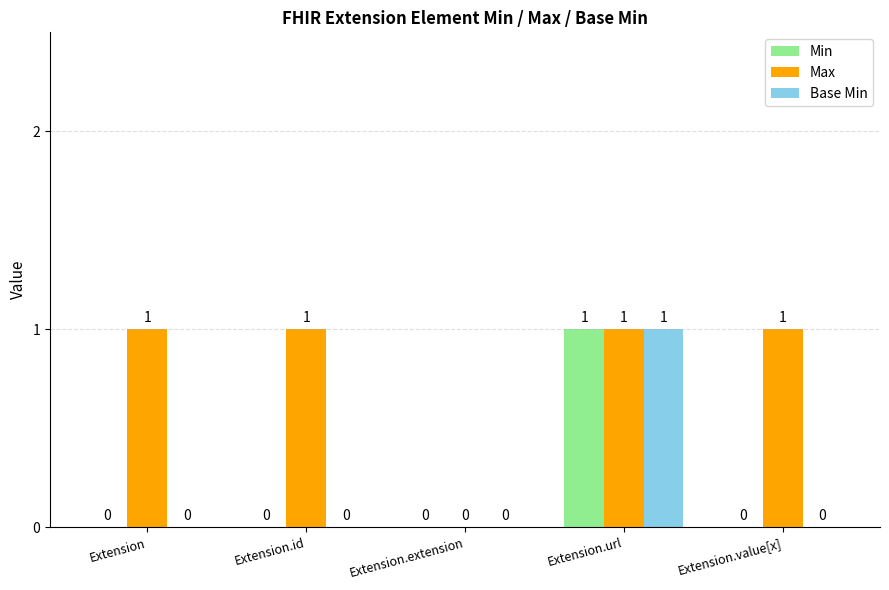

Reading left to right, list all the values displayed in this chart.

Min: Extension=0	Extension.id=0	Extension.extension=0	Extension.url=1	Extension.value[x]=0
Max: Extension=1	Extension.id=1	Extension.extension=0	Extension.url=1	Extension.value[x]=1
Base Min: Extension=0	Extension.id=0	Extension.extension=0	Extension.url=1	Extension.value[x]=0